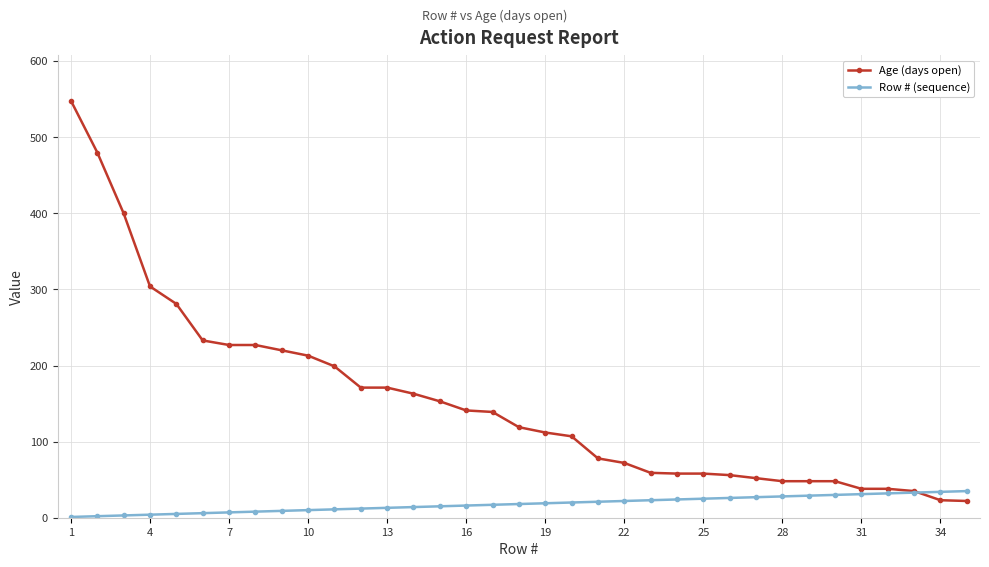

Which series has the largest total across all categories?

Age (days open)